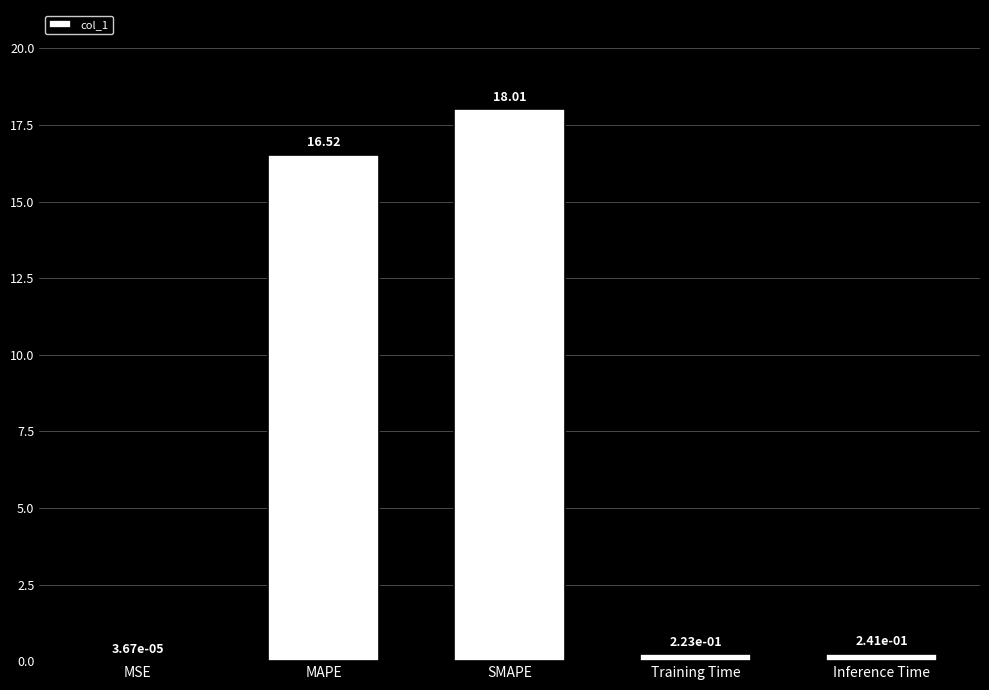

What is the maximum value shown in the chart?

18.0